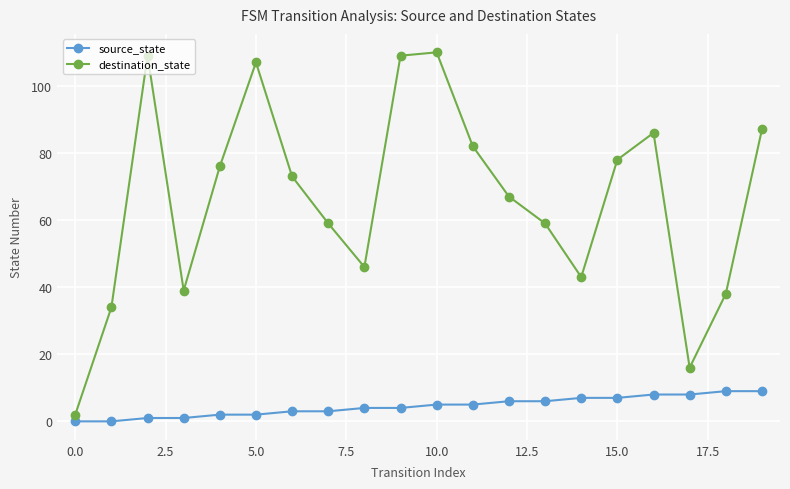

What is the highest value of the destination_state series?

110